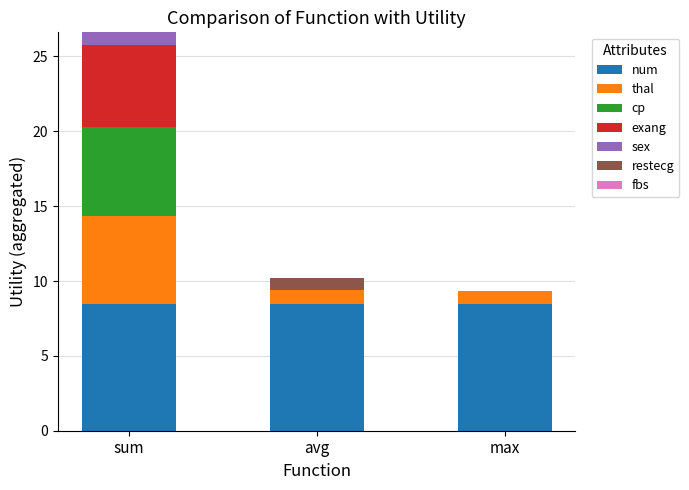

The value of num at avg is 3.9. True or false?

False